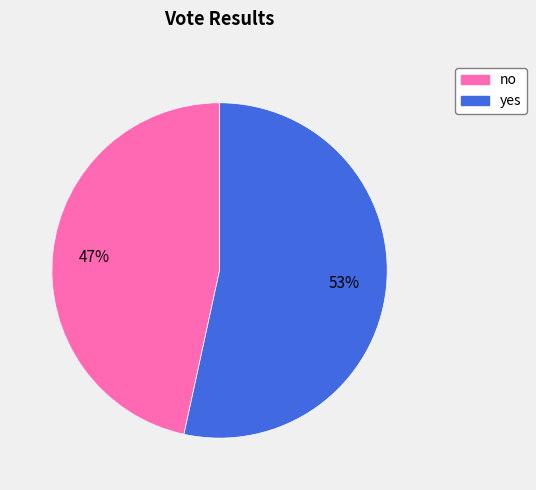

Is it true that no is 41% of the pie?

False